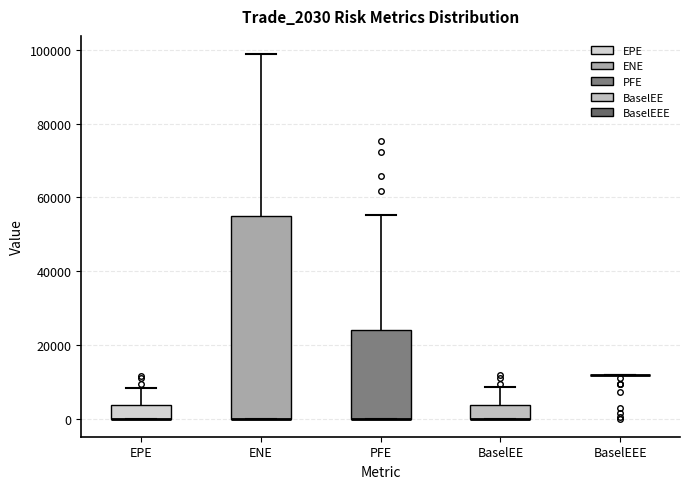

Reading left to right, transcribe this box plot: for each box, give where its median line is, the range the box spans, and where its two whiskers end, as read against the y-axis. The values are not printed on the chart, so give them approximately, as read against the axis.

EPE: median 0 (drawn on the box's lower edge), box 0 to 4000, whiskers 0 to 8000
ENE: median 0 (drawn on the box's lower edge), box 0 to 56000, whiskers 0 to 98000
PFE: median 0 (drawn on the box's lower edge), box 0 to 24000, whiskers 0 to 56000
BaselEE: median 0 (drawn on the box's lower edge), box 0 to 4000, whiskers 0 to 8000
BaselEEE: box collapsed to a line at 12000, whiskers 12000 to 12000